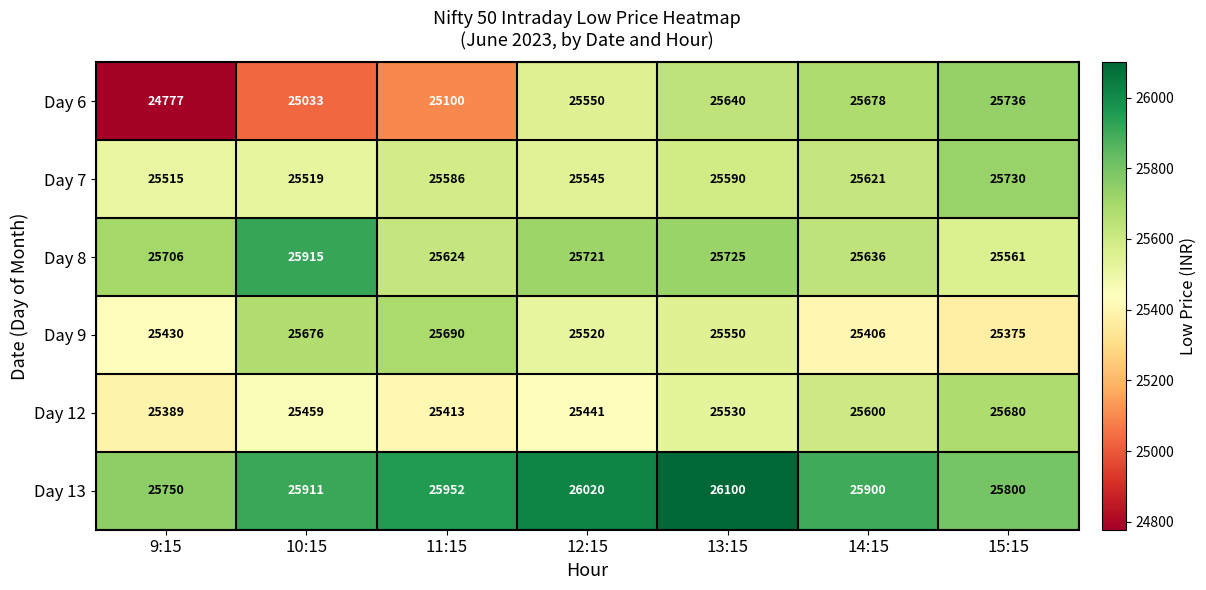

What is the difference between the Day 12 values at 12:15 and 9:15?

52